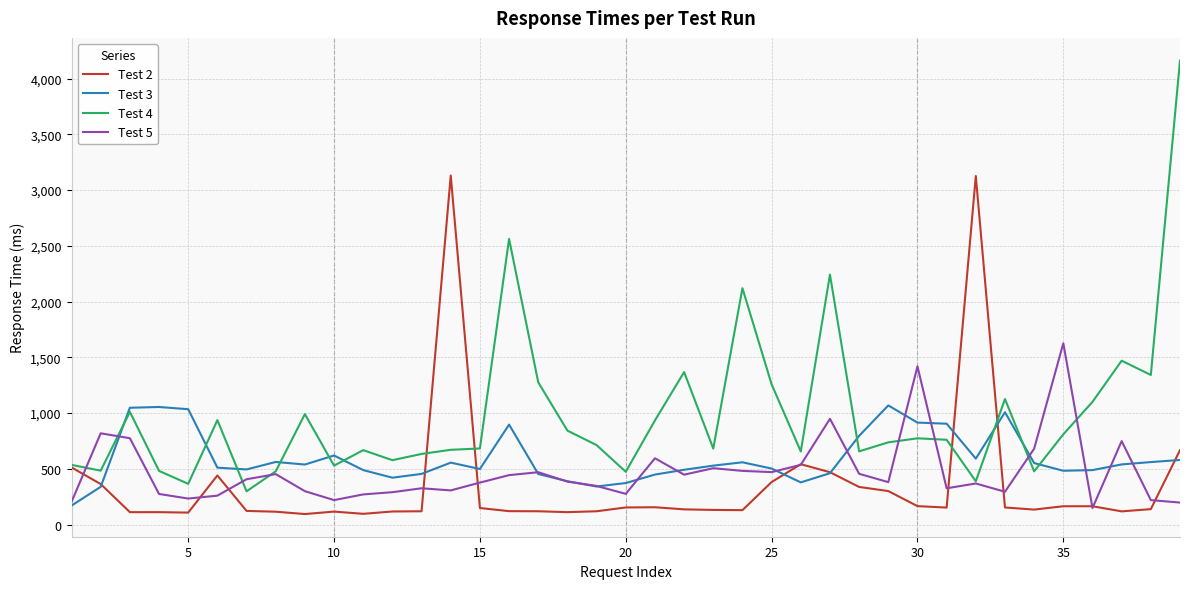

At how many categories does at least one series exceed 3939?

1